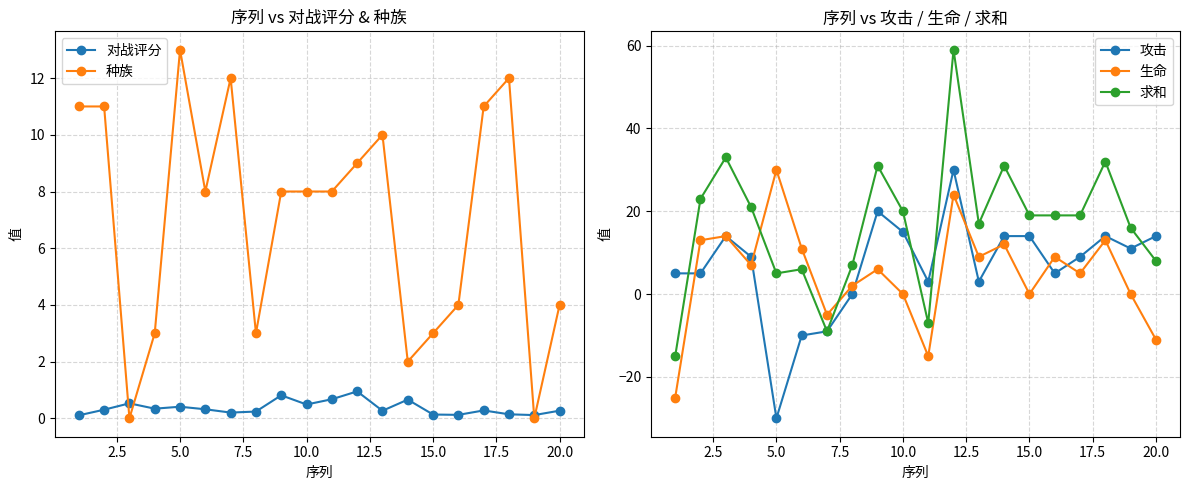

What is the average value of the 对战评分 series?

0.4